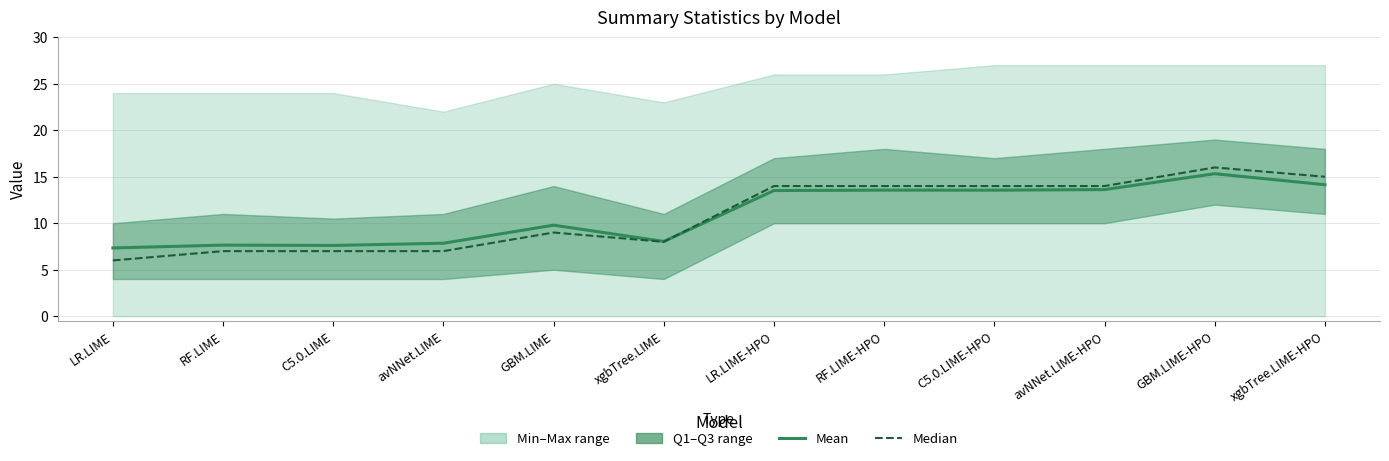

What position from the right is LR.LIME?

12